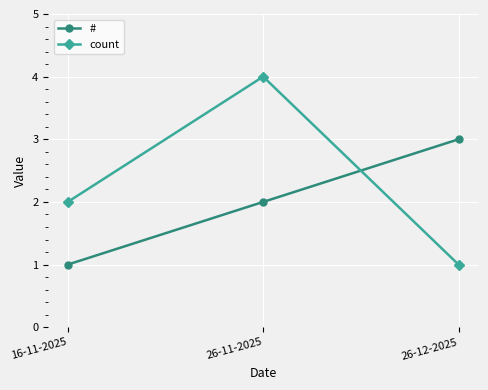

Rank the series by their maximum value, from highest to lowest.

count, #